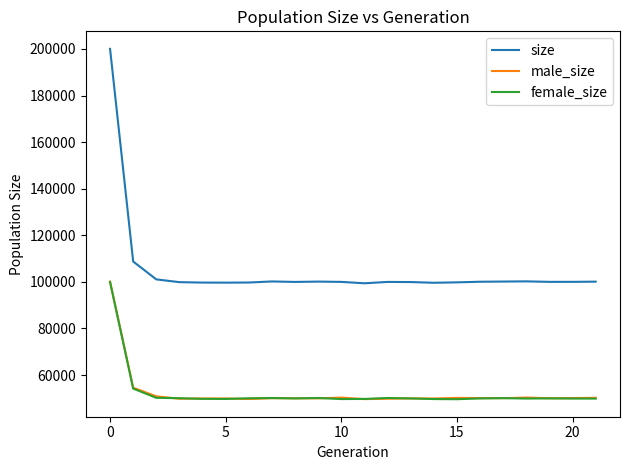

What is the minimum value for female_size?

49619